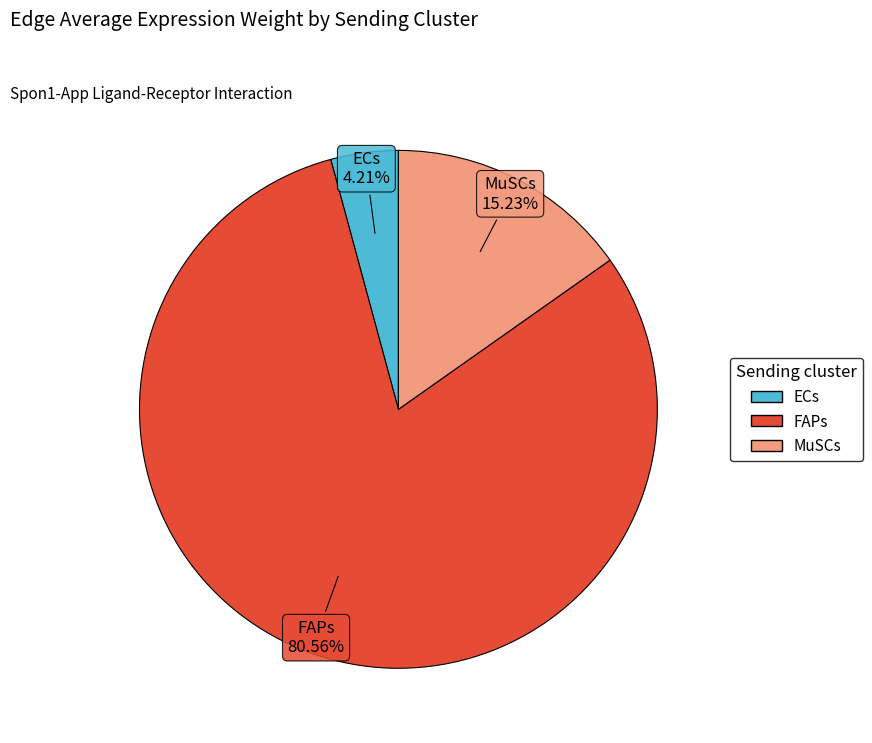

What is the largest slice in the pie chart?

FAPs